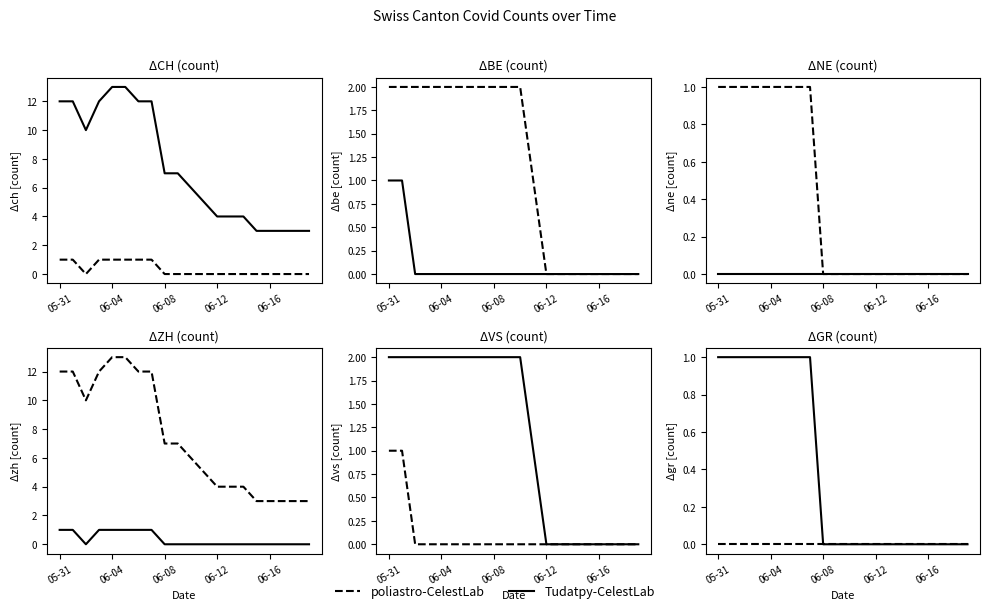

Which series changed the most between 06-04 and 5?

Tudatpy-CelestLab